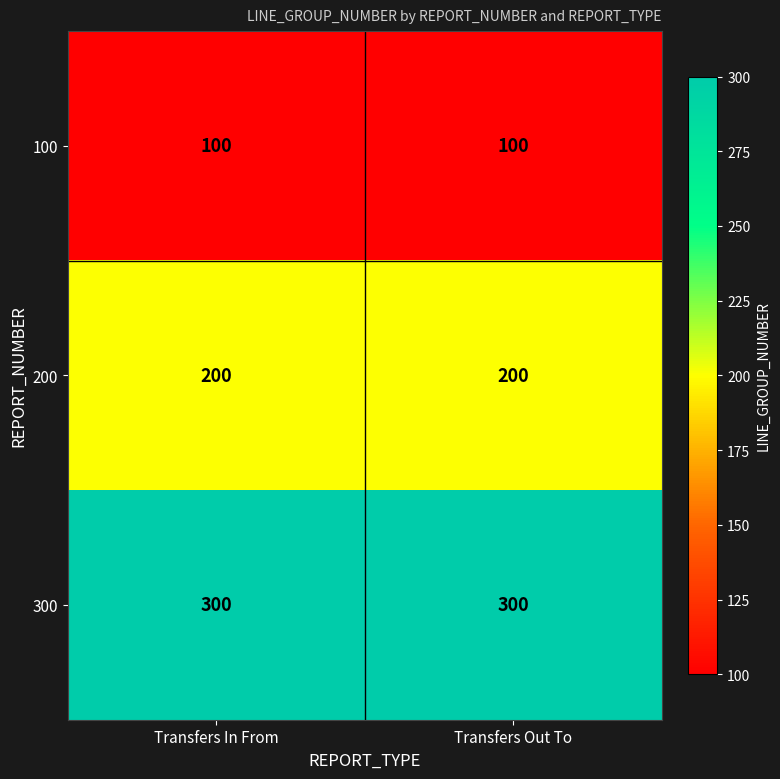

What is the difference between the highest and lowest values at Transfers Out To?

200